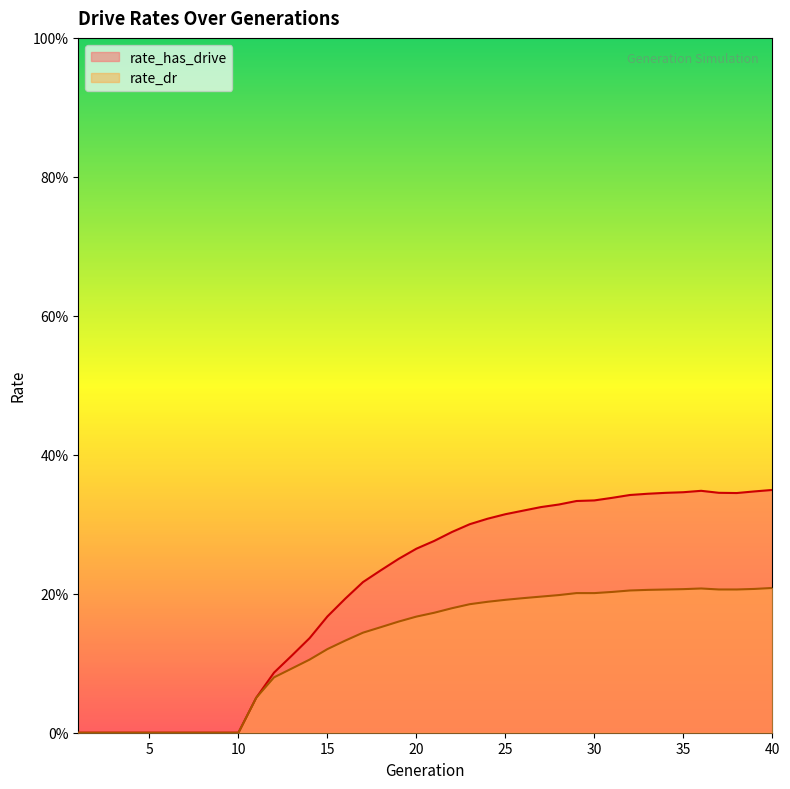

At which category is the sum across all series the highest?

40